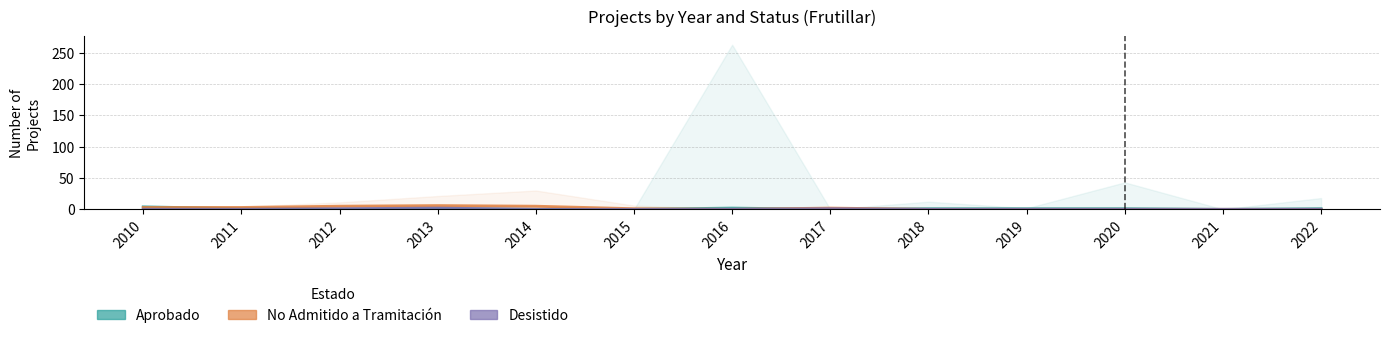

Rank the categories by No Admitido a Tramitación value from lowest to highest.

2016, 2018, 2019, 2020, 2021, 2022, 2015, 2017, 2010, 2011, 2012, 2014, 2013